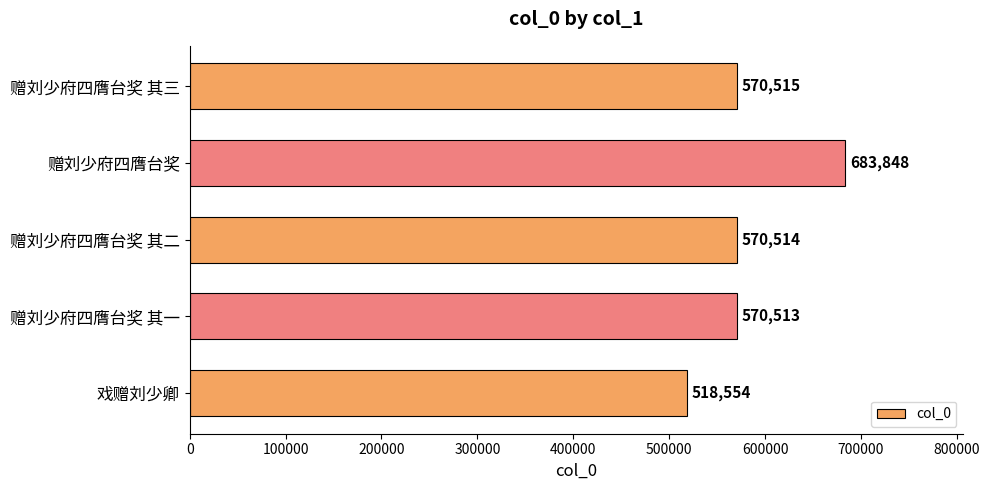

What is the value of the 1st bar from the top?

570515